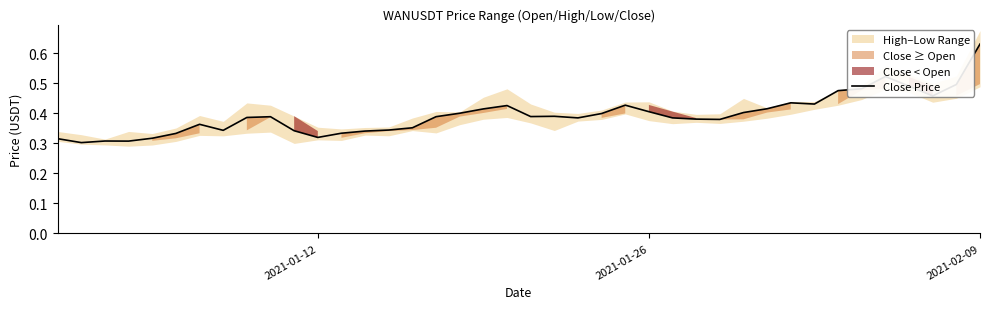

What is the sum of all values?

15.8